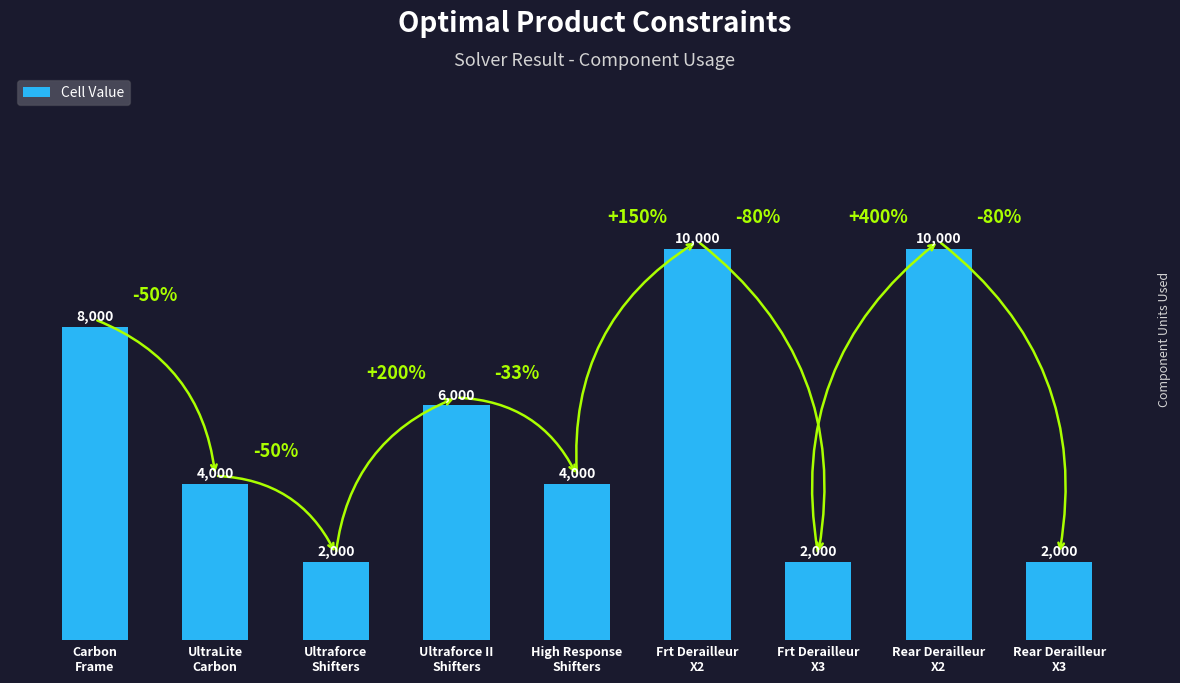

What is the sum of the values at Ultraforce II
Shifters and High Response
Shifters?

10000